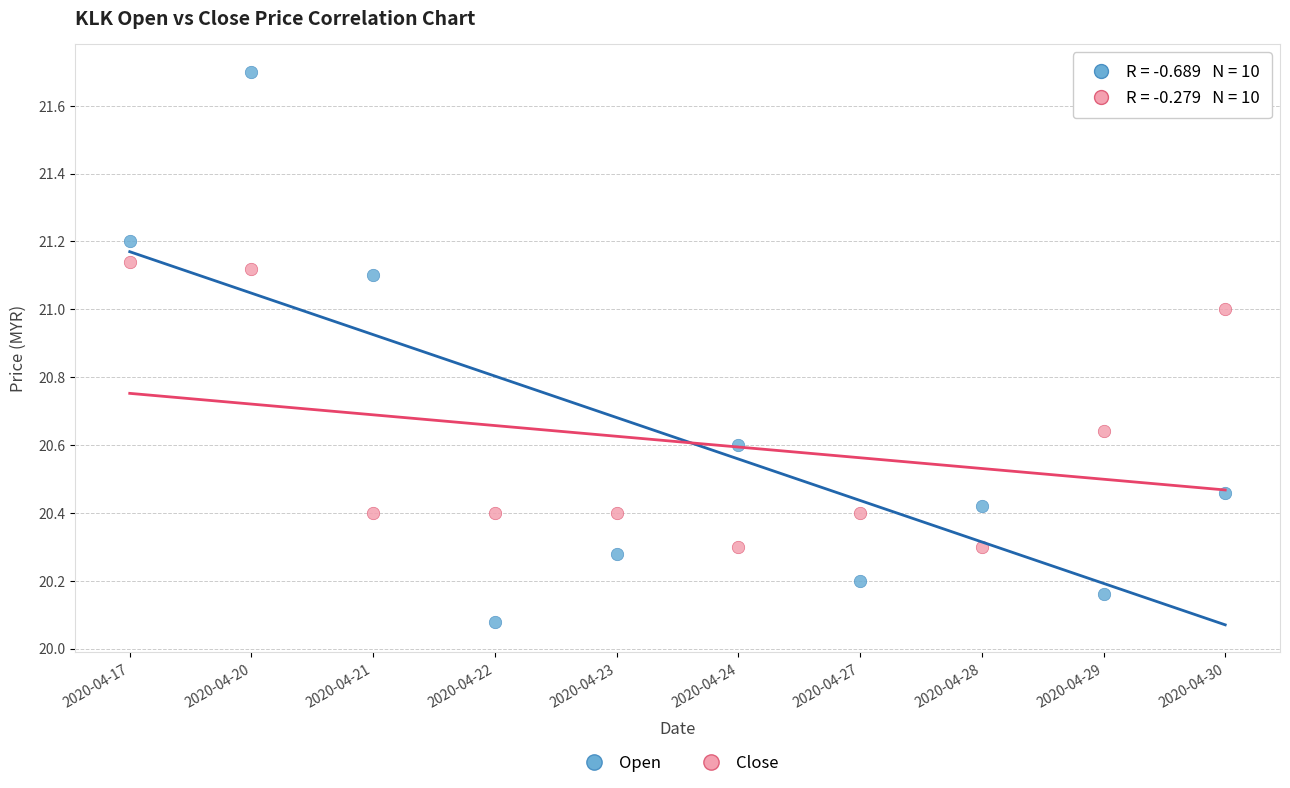

Which series reaches the maximum Y coordinate?

Open